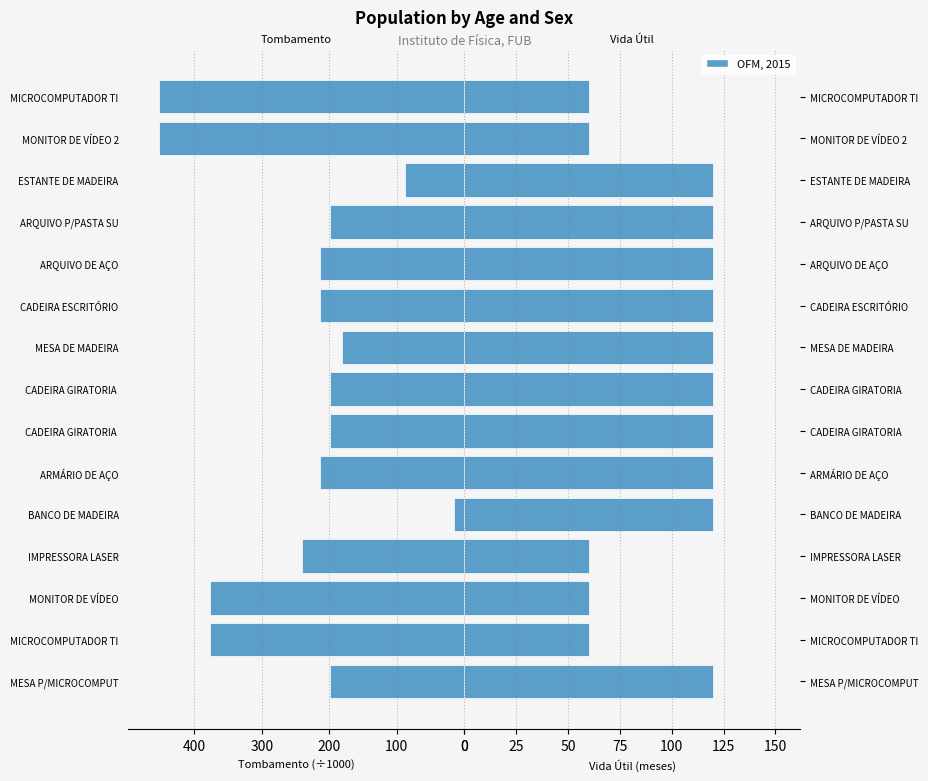

Which series has the widest spread of values?

Tombamento / 1000